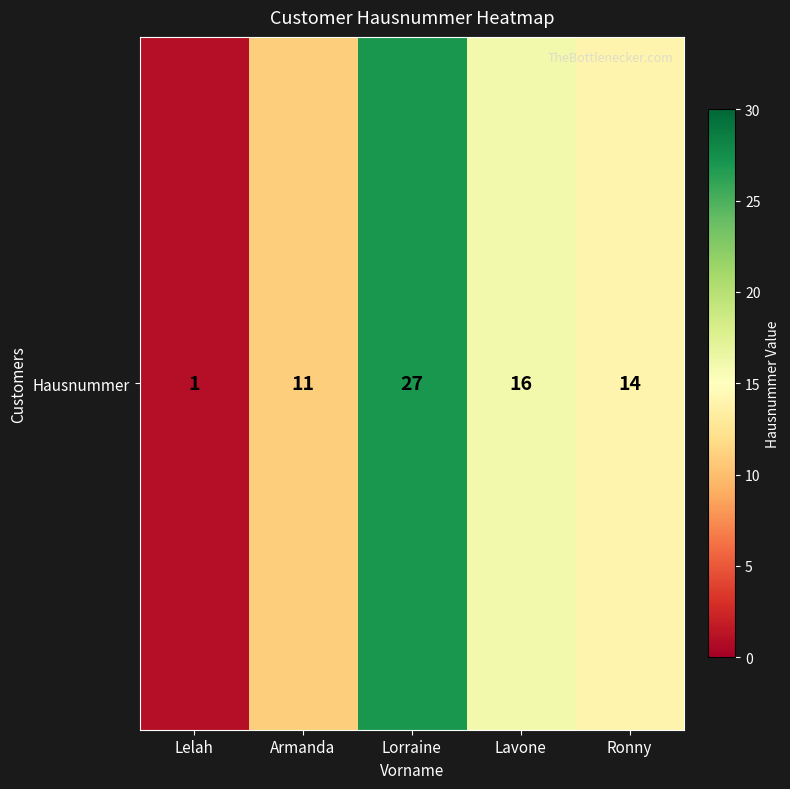

Which has a higher value, Ronny or Lelah?

Ronny